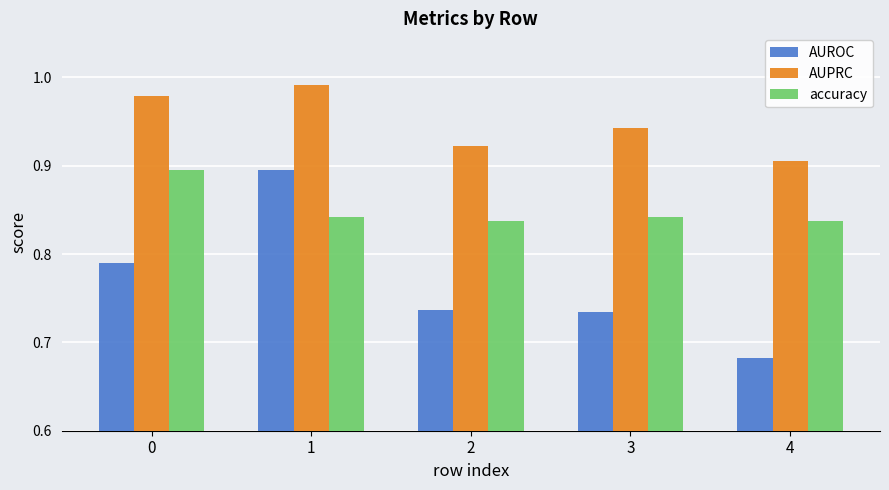

At which category is the sum across all series the highest?

1